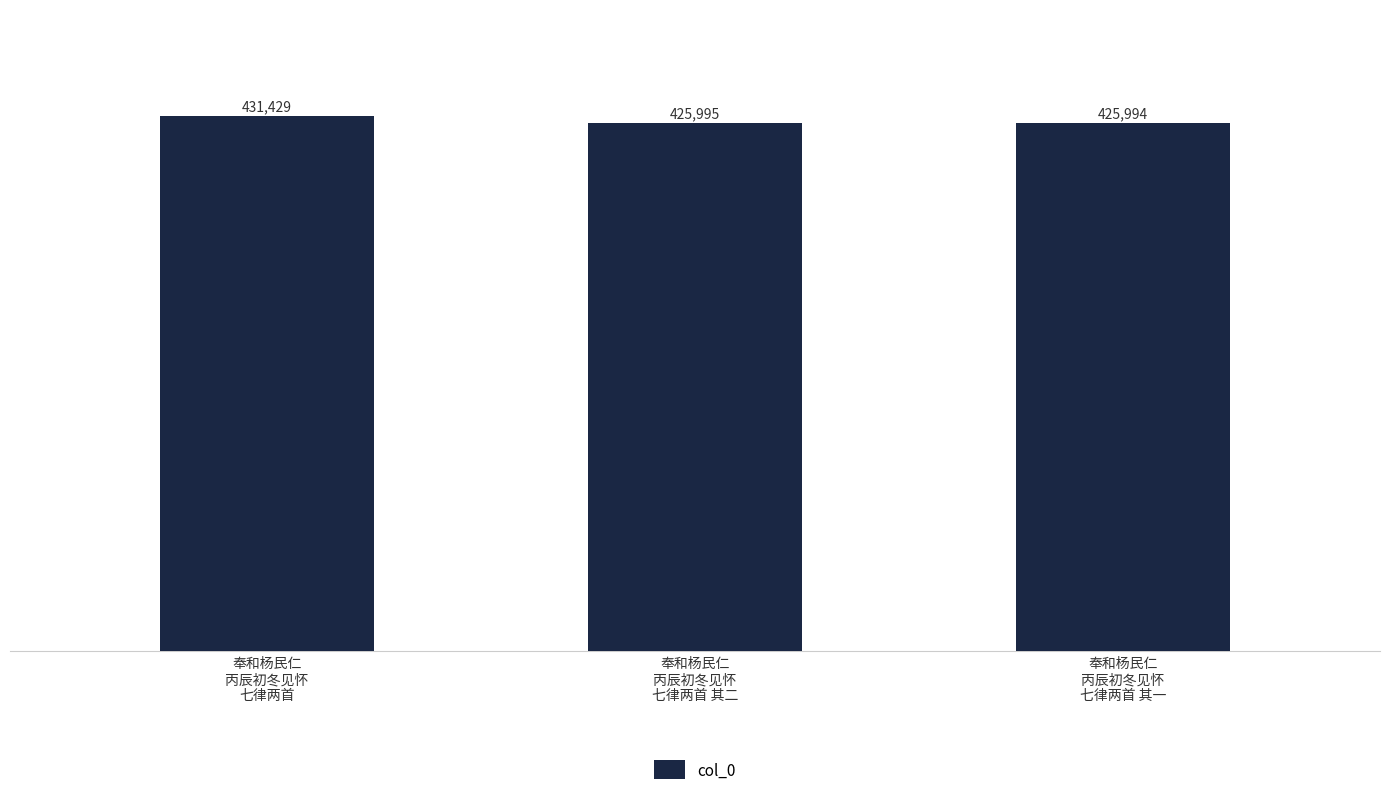

How many bars are there in total?

3